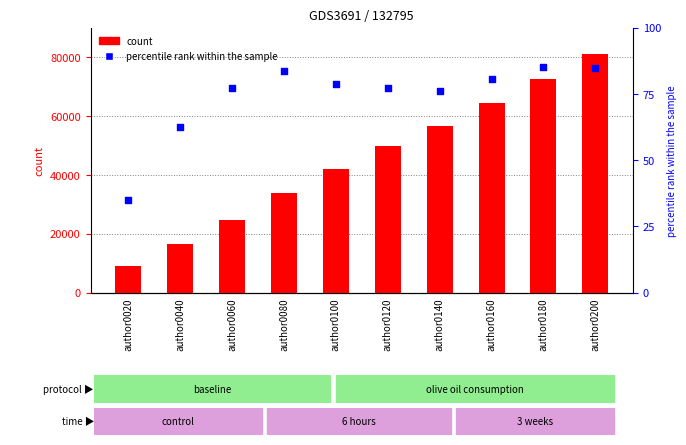

Which series reaches the minimum Y coordinate?

percentile rank within the sample